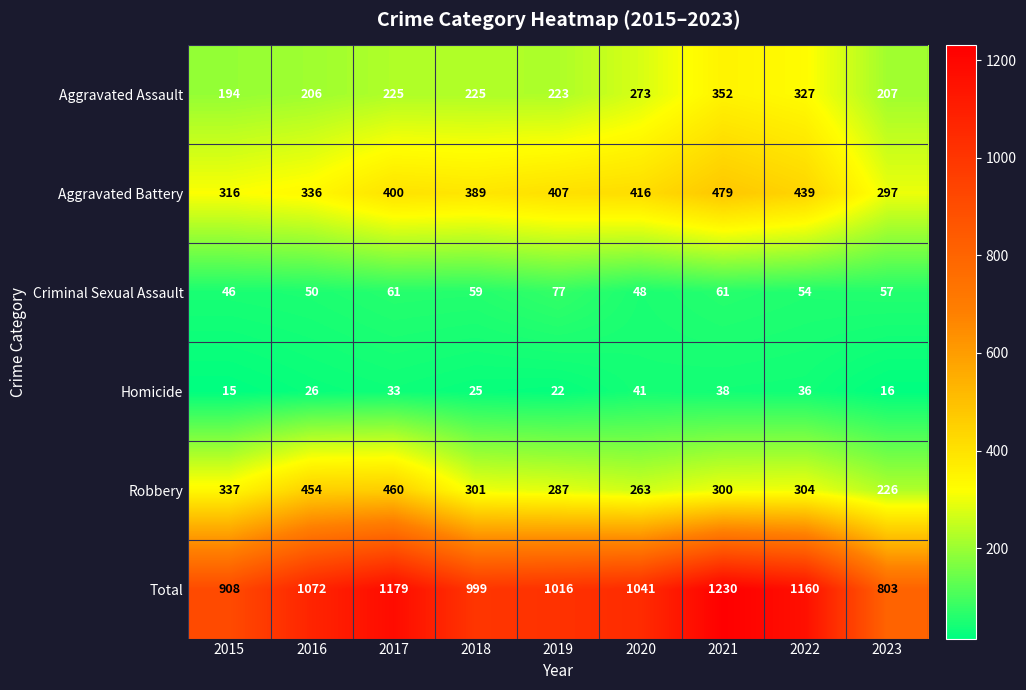

What is the difference between the highest and lowest values at 2017?

1146